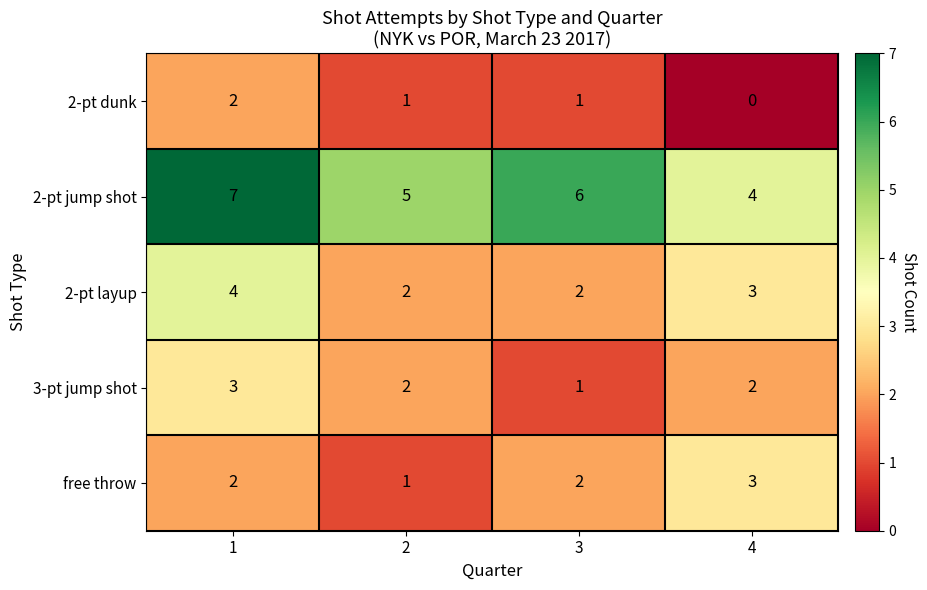

Rank the categories by 2-pt jump shot value from lowest to highest.

4, 2, 3, 1